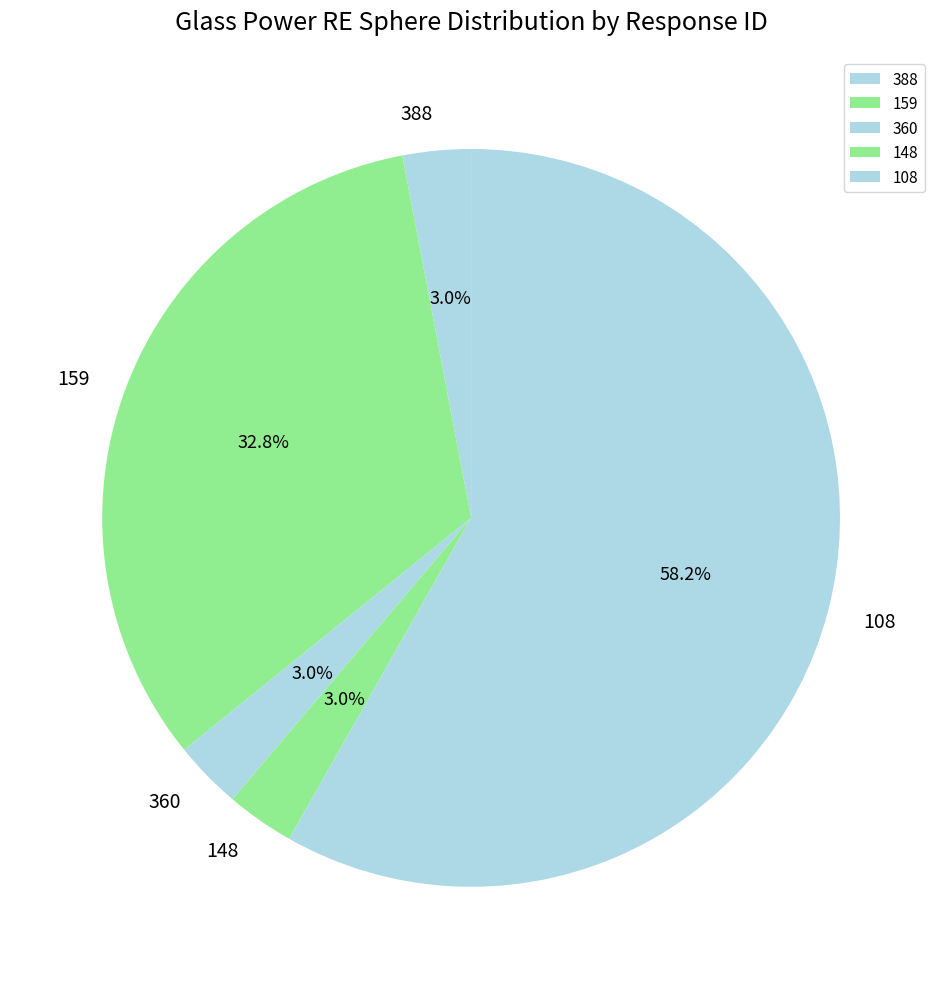

What is the total percentage of 388 and 148?

6.0%